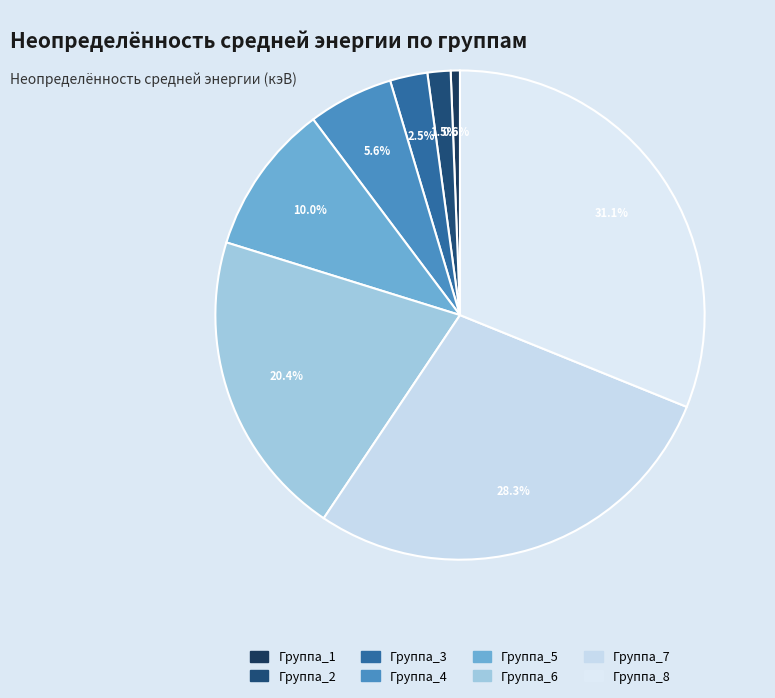

Rank the categories by value from lowest to highest.

Группа_1, Группа_2, Группа_3, Группа_4, Группа_5, Группа_6, Группа_7, Группа_8